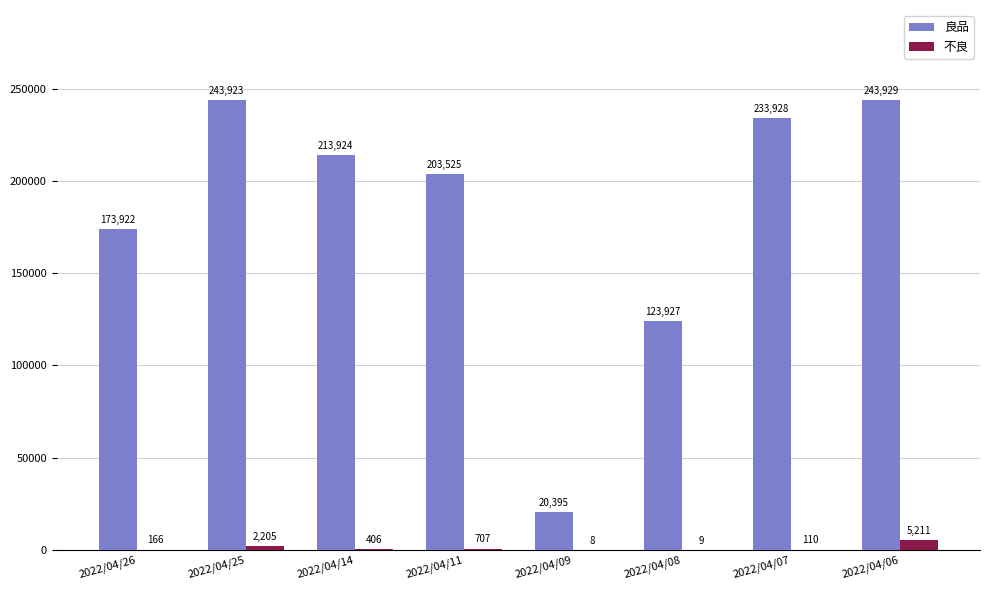

Which label corresponds to the largest value in the chart?

2022/04/06